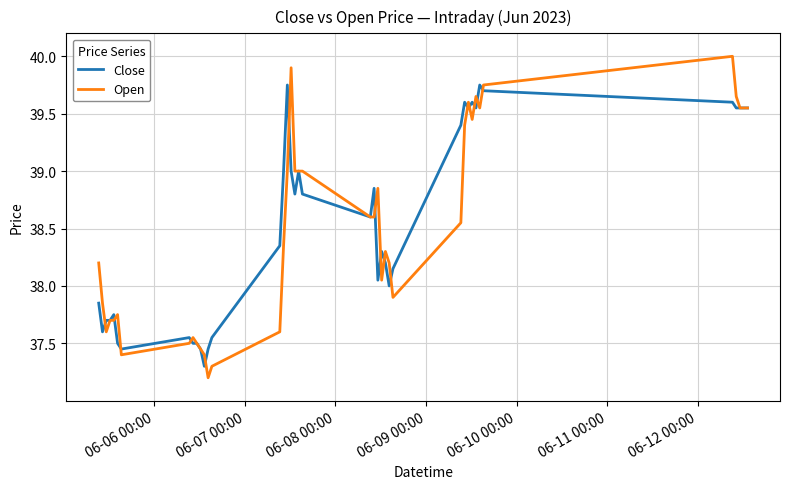

List the series in order of their peak value, highest first.

Open, Close